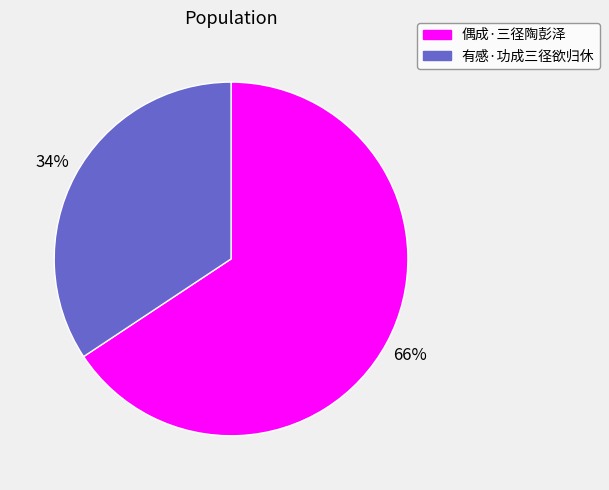

To the nearest percent, what is the combined percentage of 偶成·三径陶彭泽 and 有感·功成三径欲归休?

100%